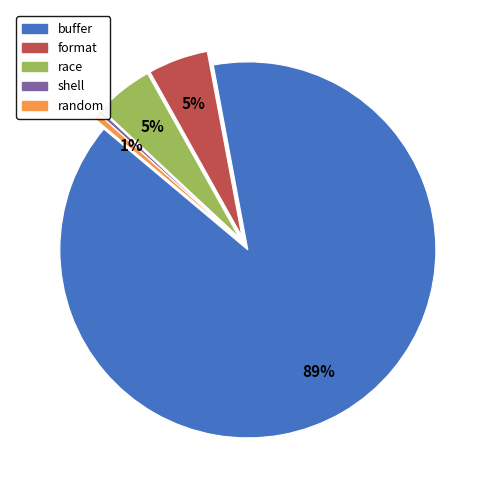

Count the number of slices in the pie.

5